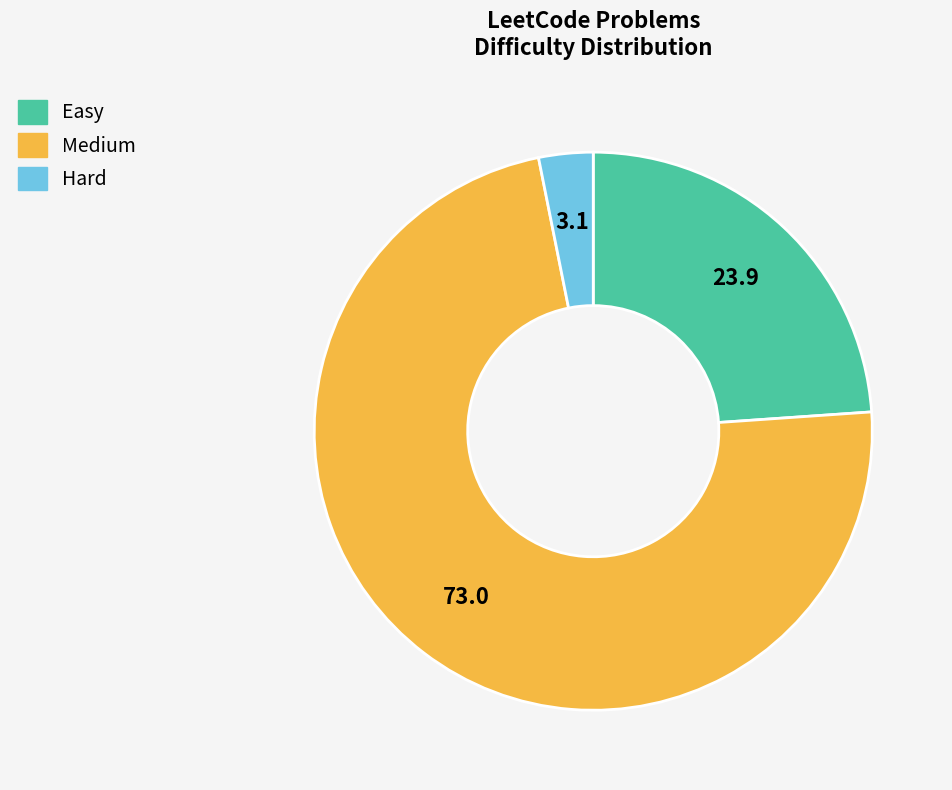

Which category accounts for the majority?

Medium